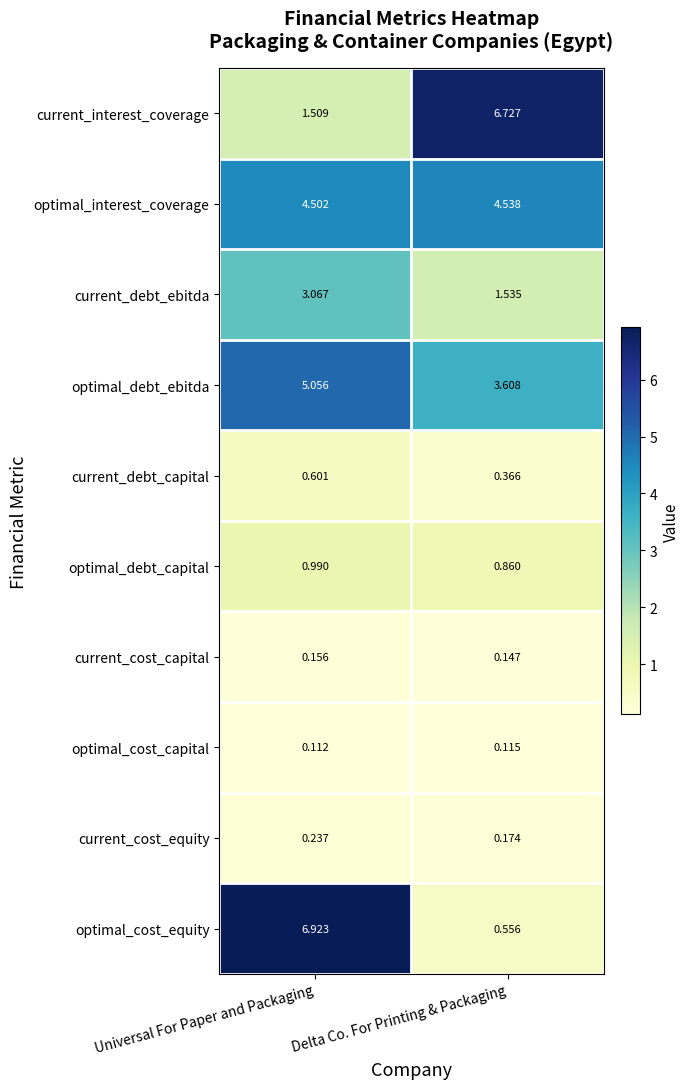

Which series changed the most between Universal For Paper and Packaging and Delta Co. For Printing & Packaging?

optimal_cost_equity